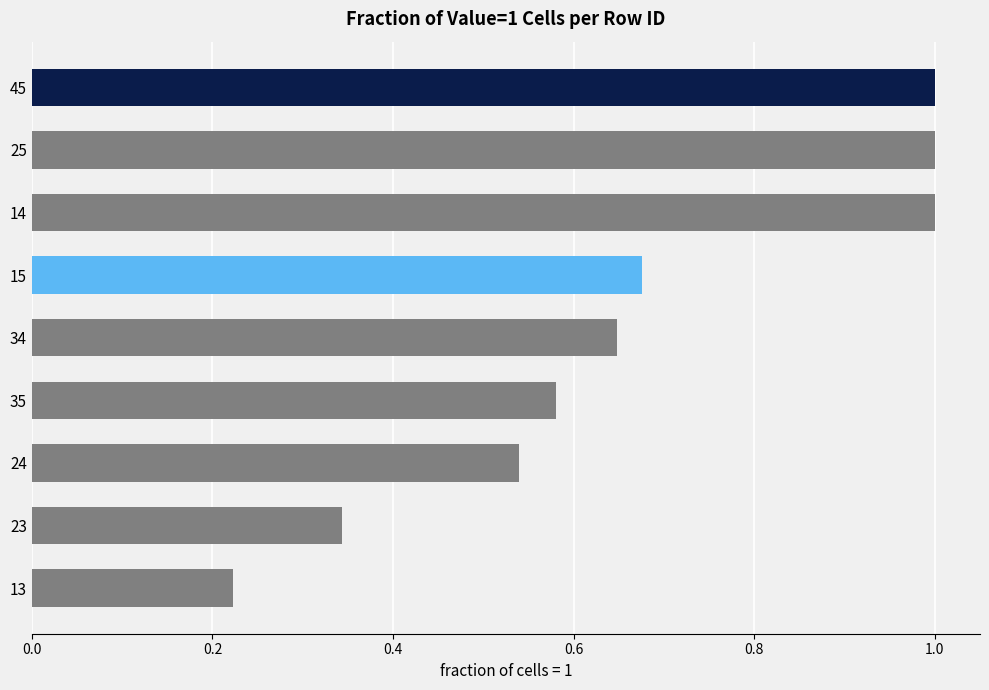

At which label is the value closest to 0?

13